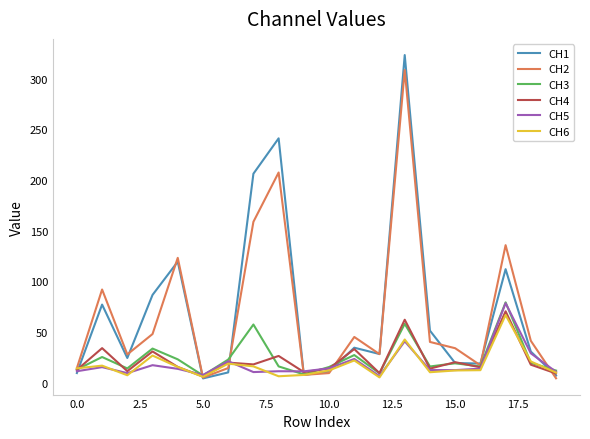

Which series has the largest range (max minus min)?

CH1